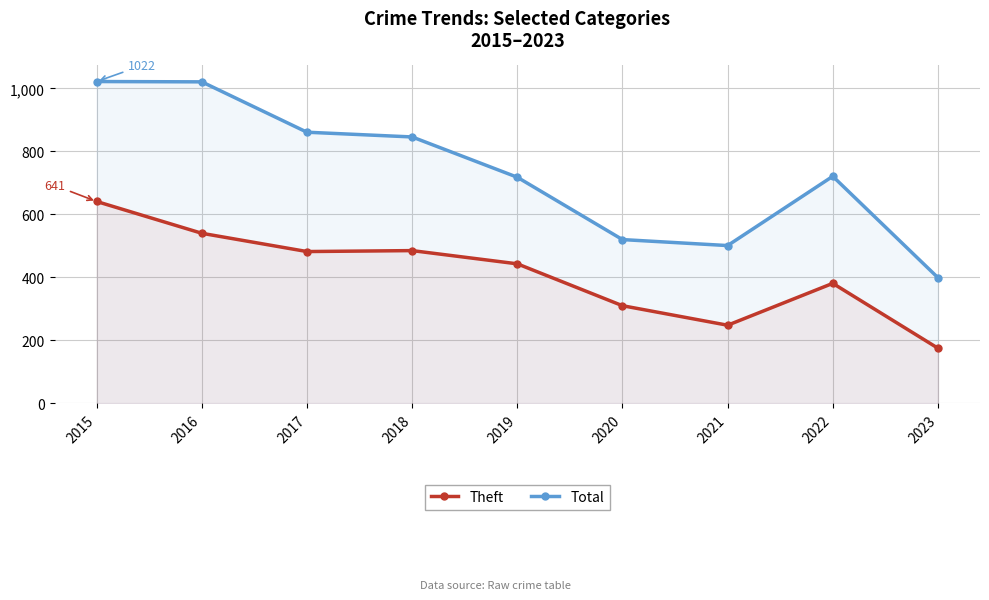

What is the sum of all Total values?

6609